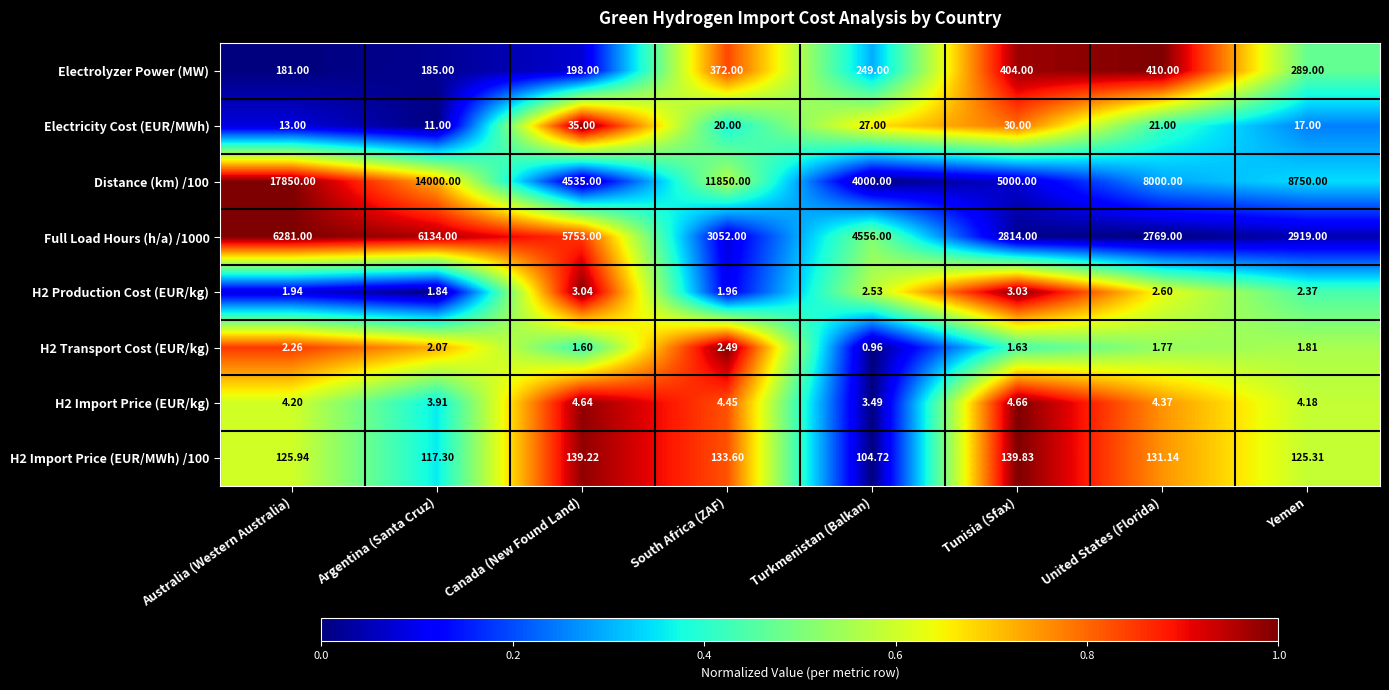

What is the spread (max minus min) of values at Australia (Western Australia)?

17848.1